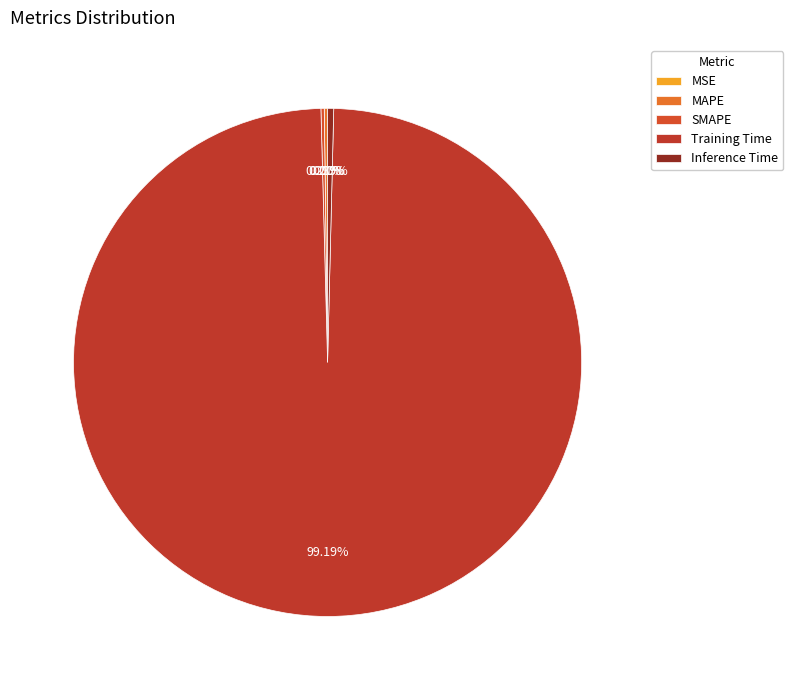

Which category has the biggest portion of the pie?

Training Time